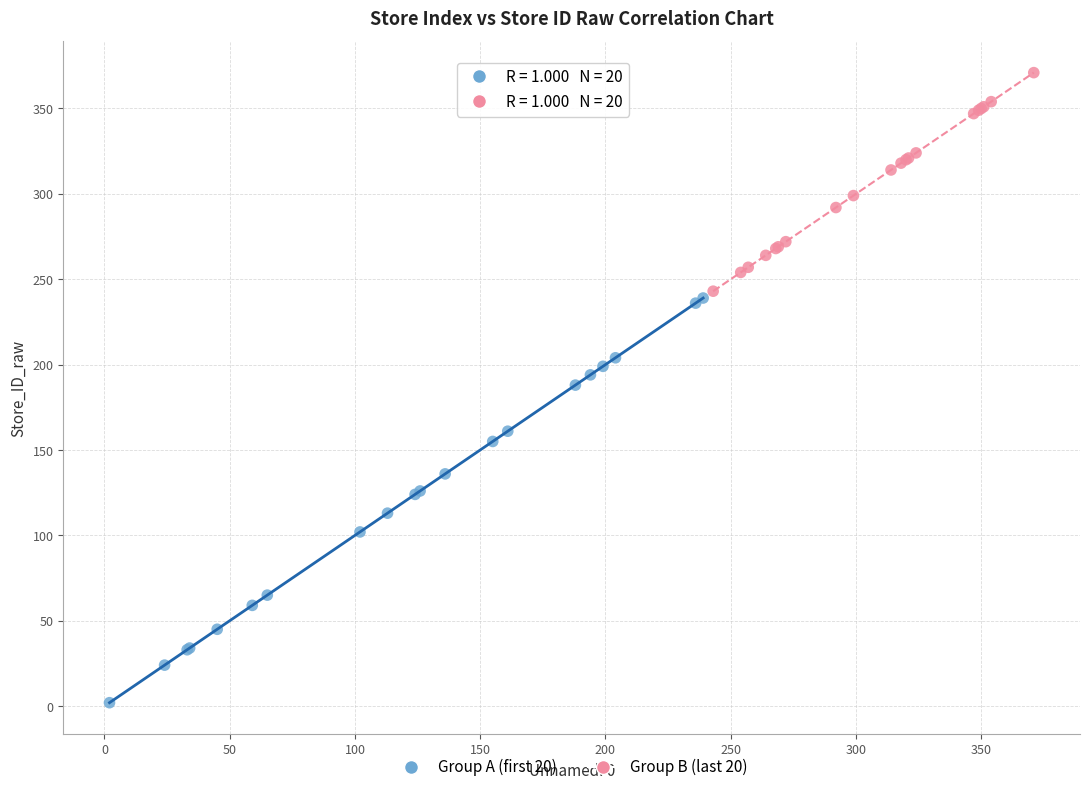

Which series has the largest Y range (max minus min)?

Group A (first 20)